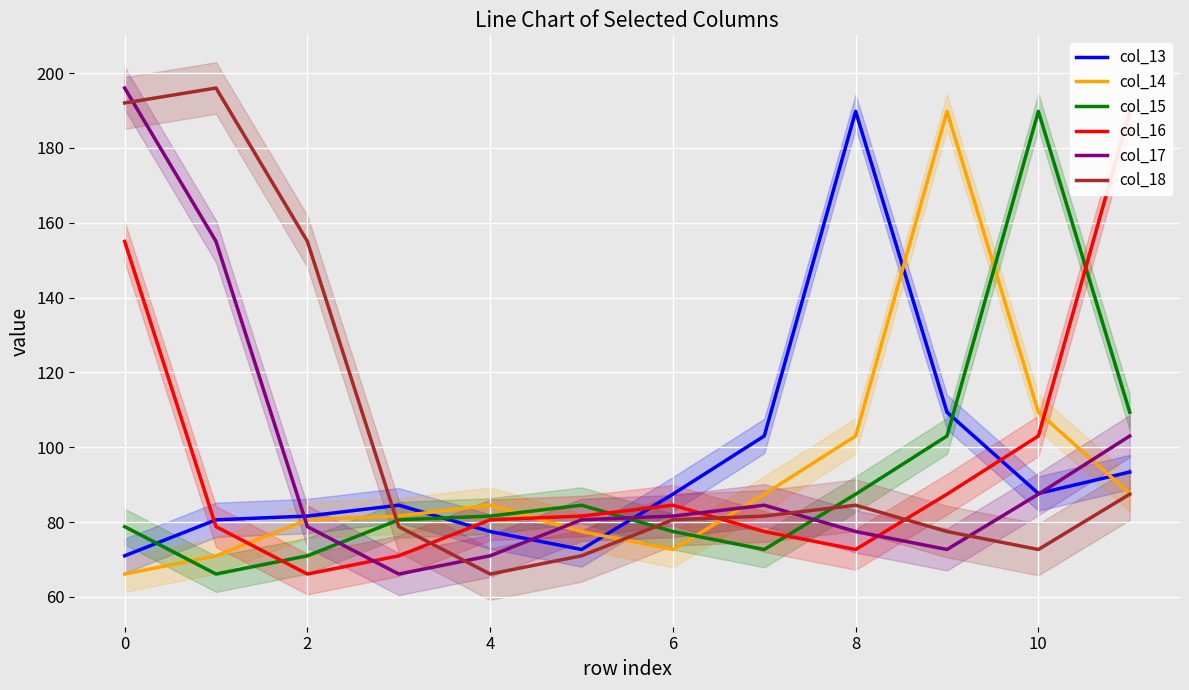

What is the label of the 3rd point from the right?

9